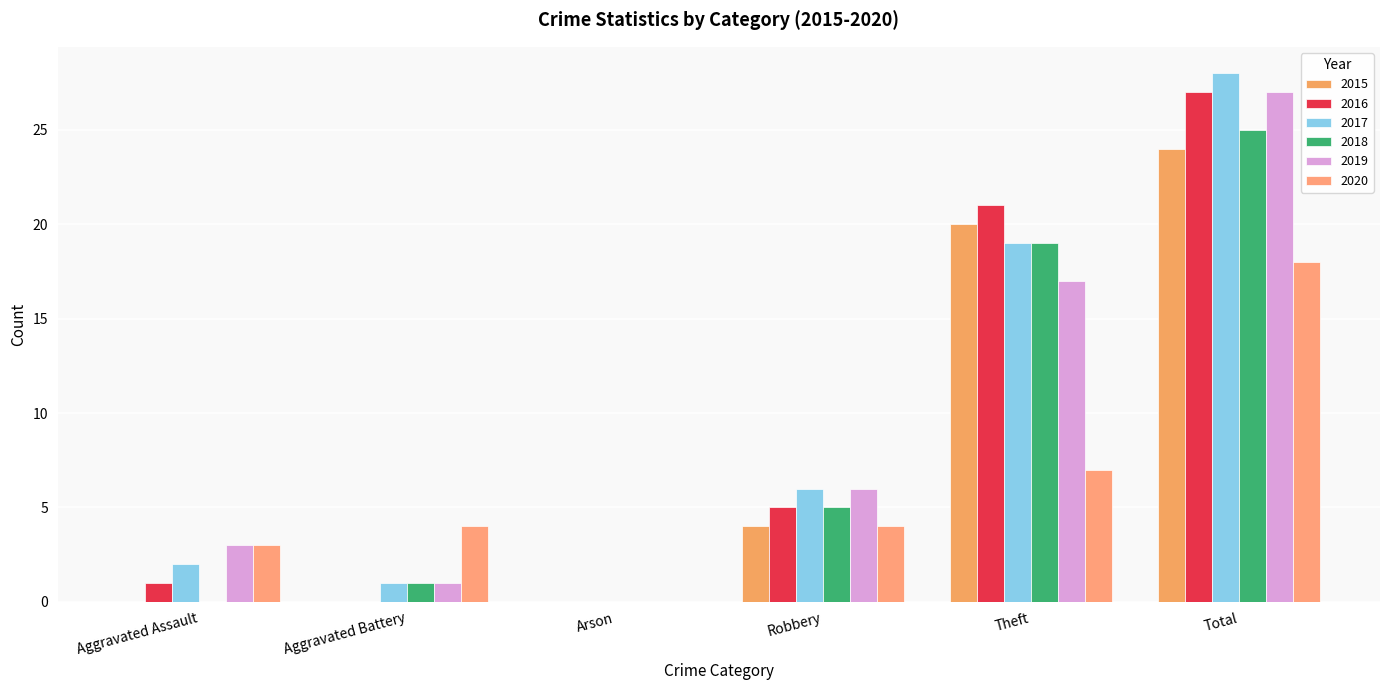

Is it true that 2019 equals 24 at Theft?

False